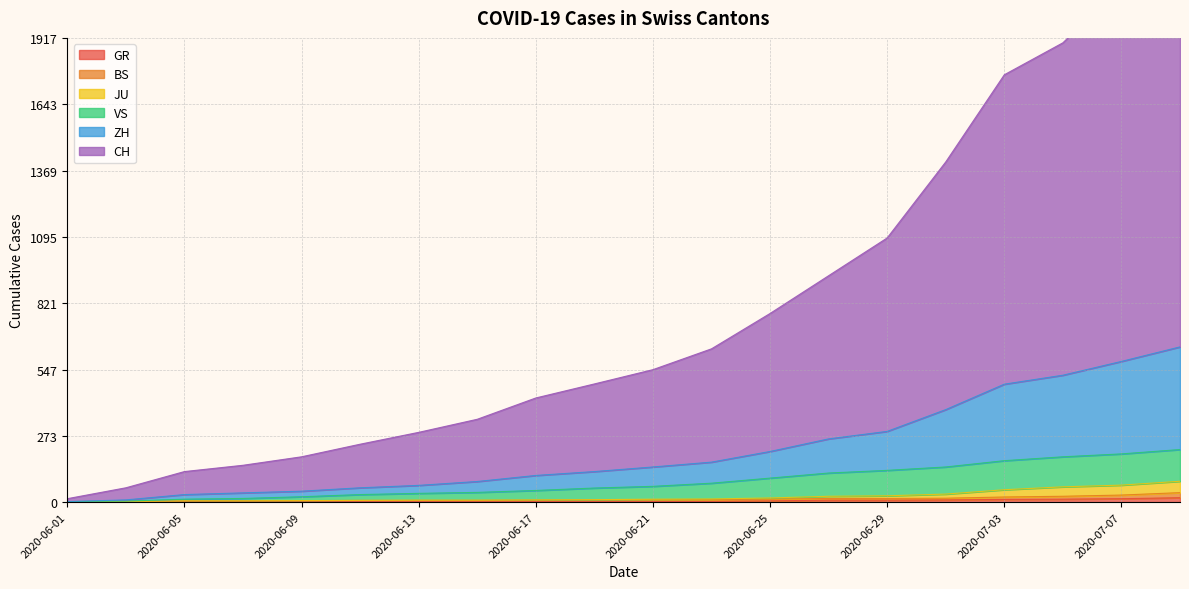

True or false: JU and VS intersect in this chart.

False